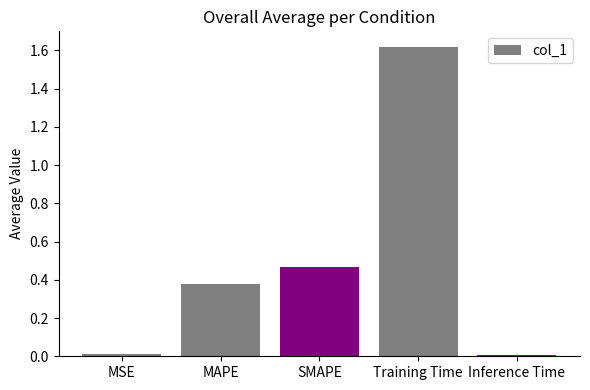

Is it true that the value at Inference Time is 0.0?

True